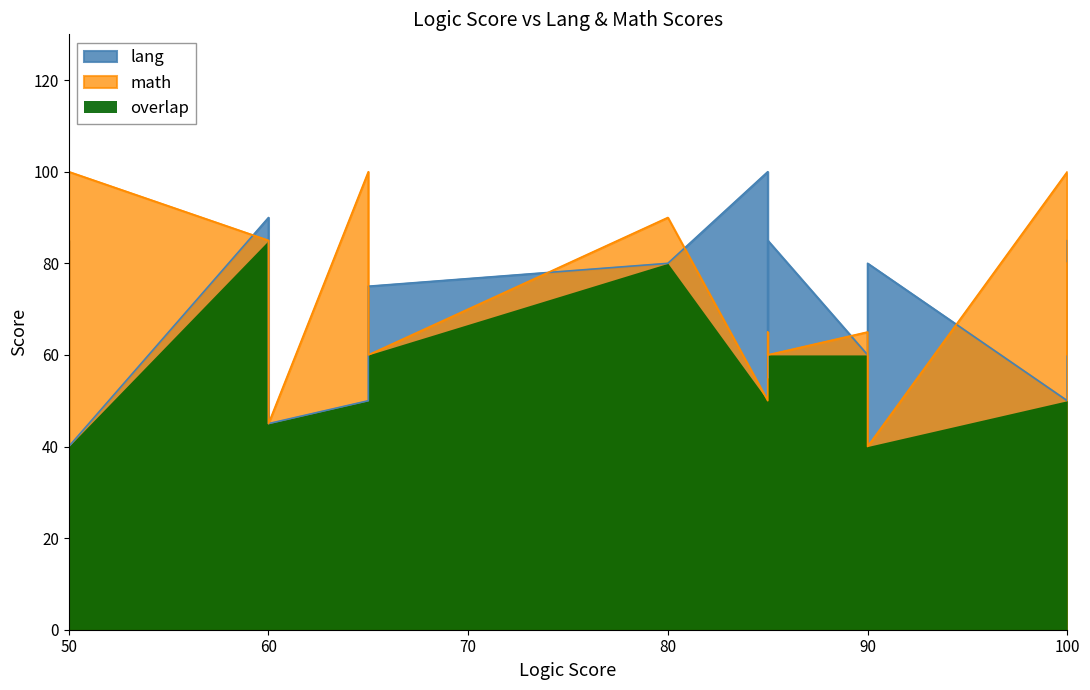

Which category has the lowest value across all series?

50